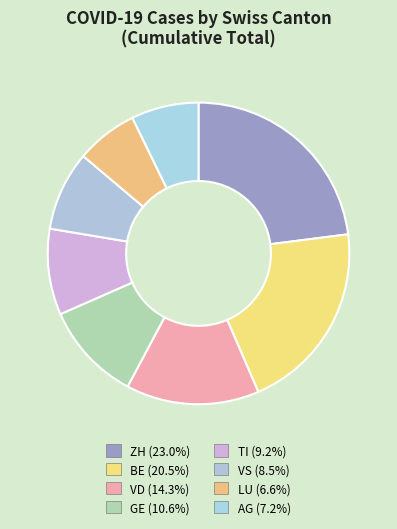

How many slices are in this pie chart?

8